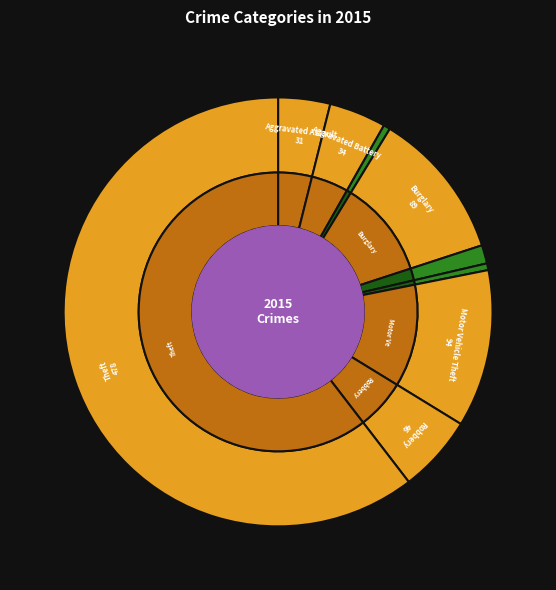

The Theft slice represents 60% of the pie. True or false?

True